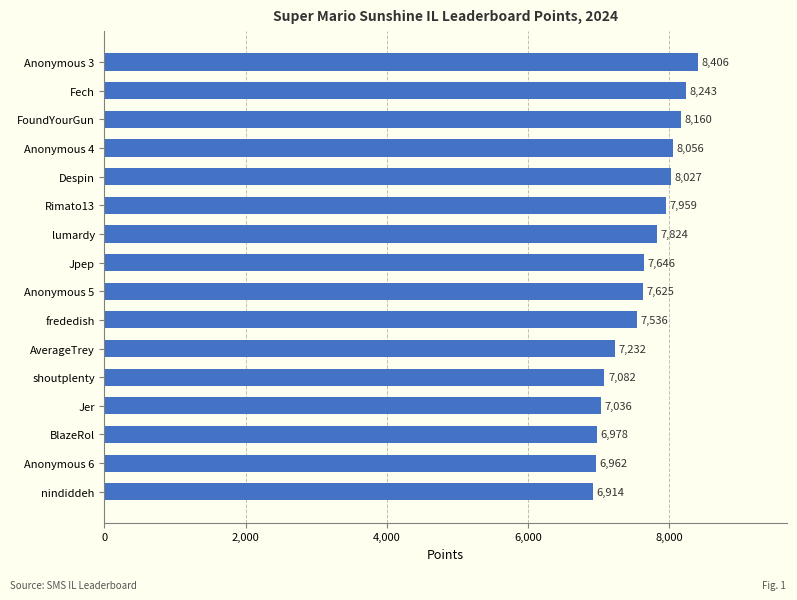

What is the average value?

7605